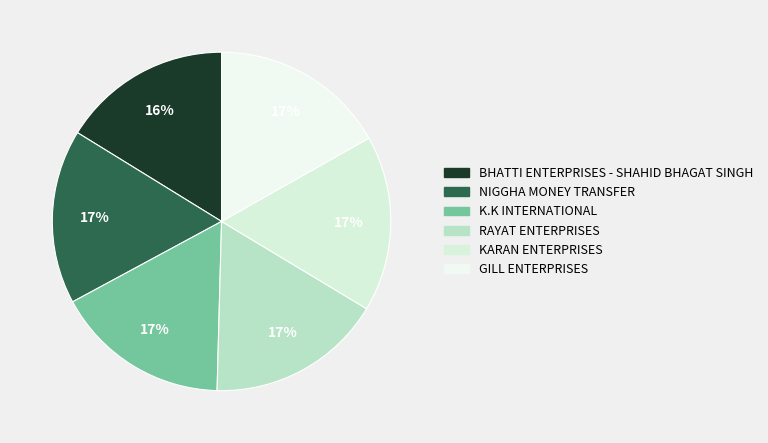

How many slices are in this pie chart?

6